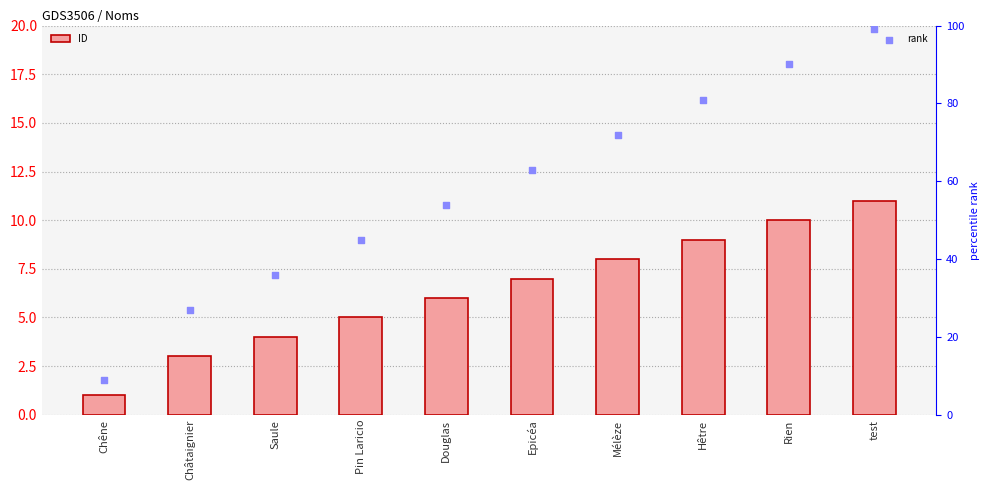

At how many categories does at least one series exceed 9?

9